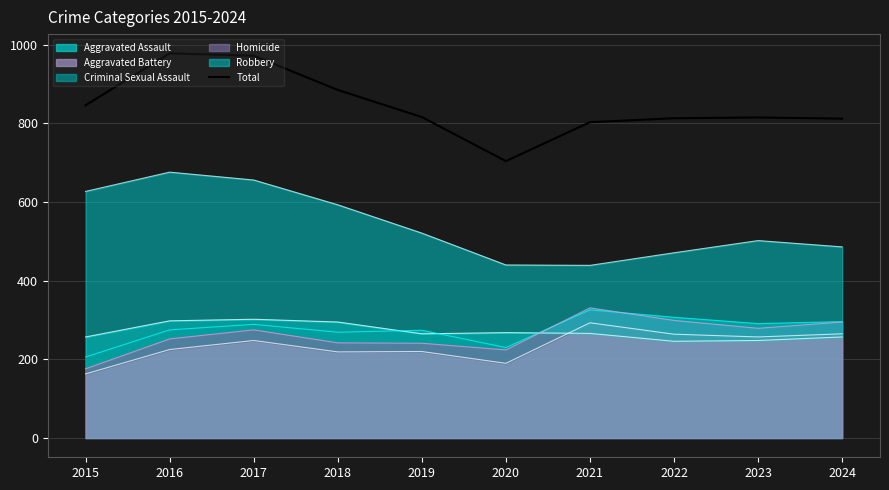

Which label corresponds to the largest value in the chart?

2016